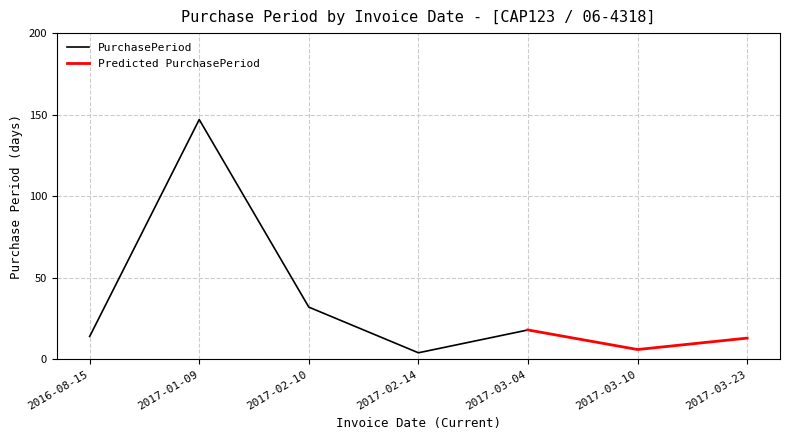

What is the sum of the values at 2017-03-23 and 2017-02-10?

45